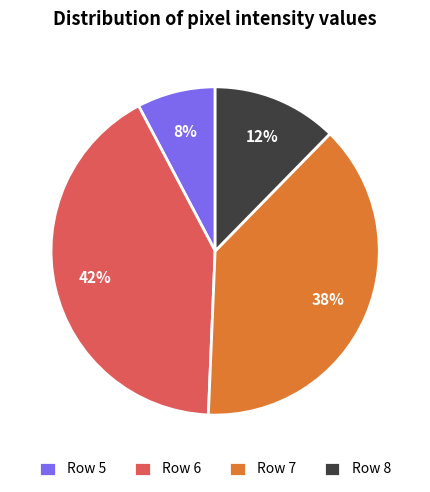

To the nearest percent, what is the difference between the largest and smallest slice percentages?

34%